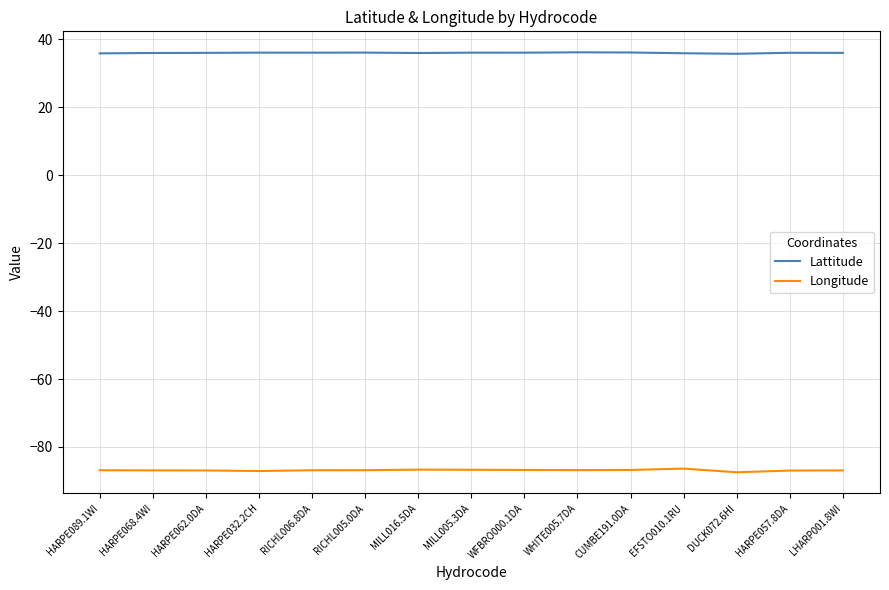

What are all the series names shown in the legend?

Lattitude, Longitude